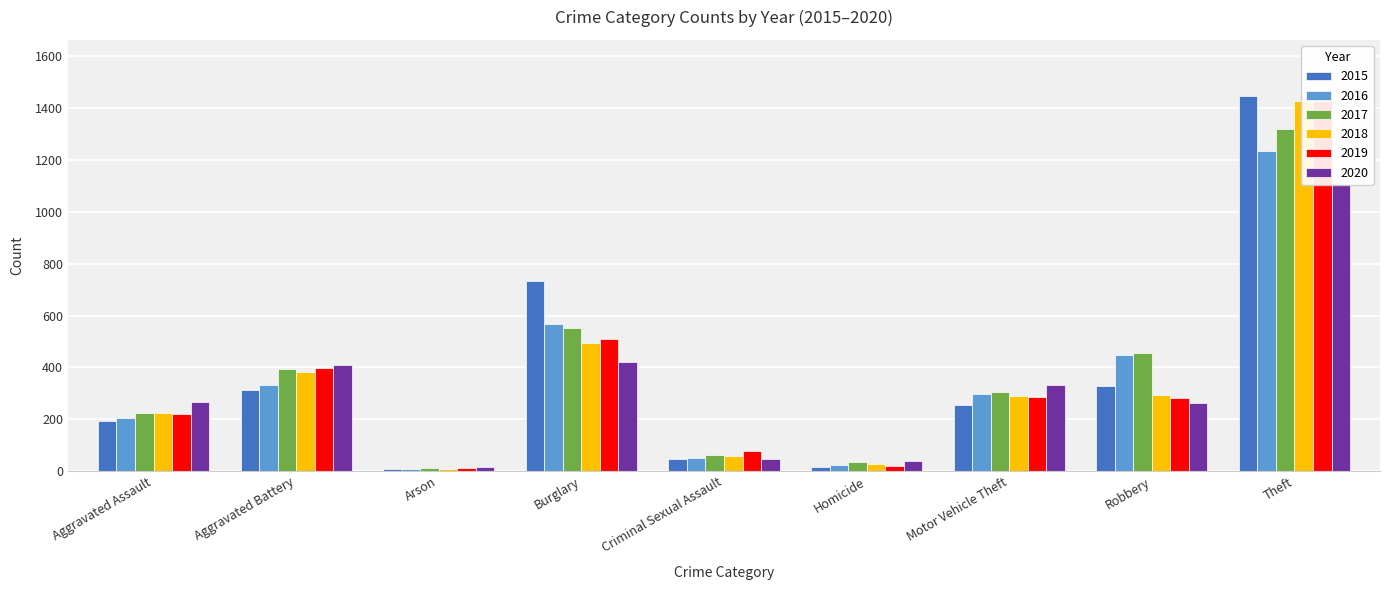

What is the maximum value for 2020?

1107